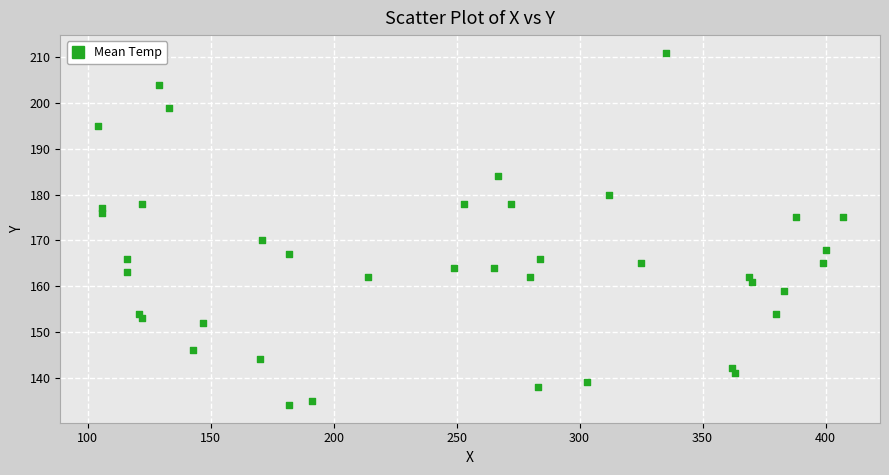

What Y value in the scatter plot is closest to 172?

170